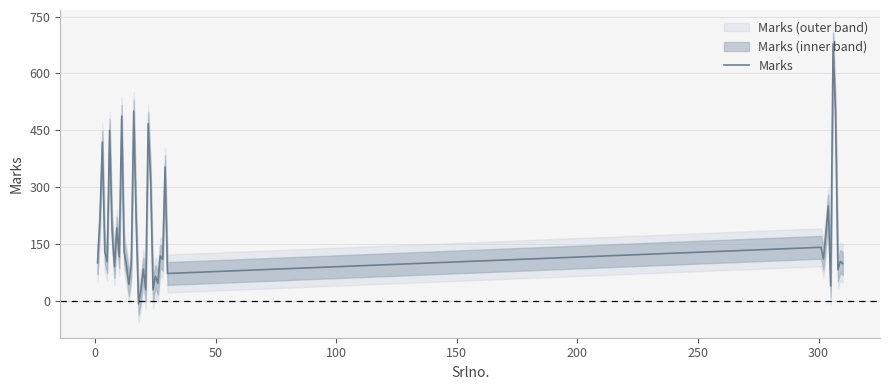

Is it true that the value at 37 is 19?

False